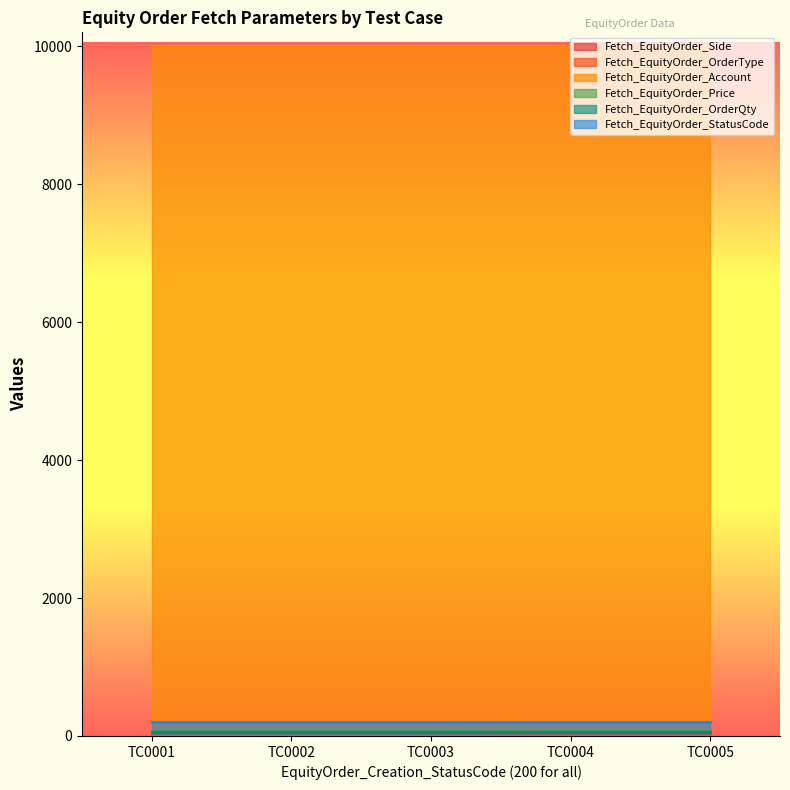

Does the chart display data point markers on the line(s)?

No